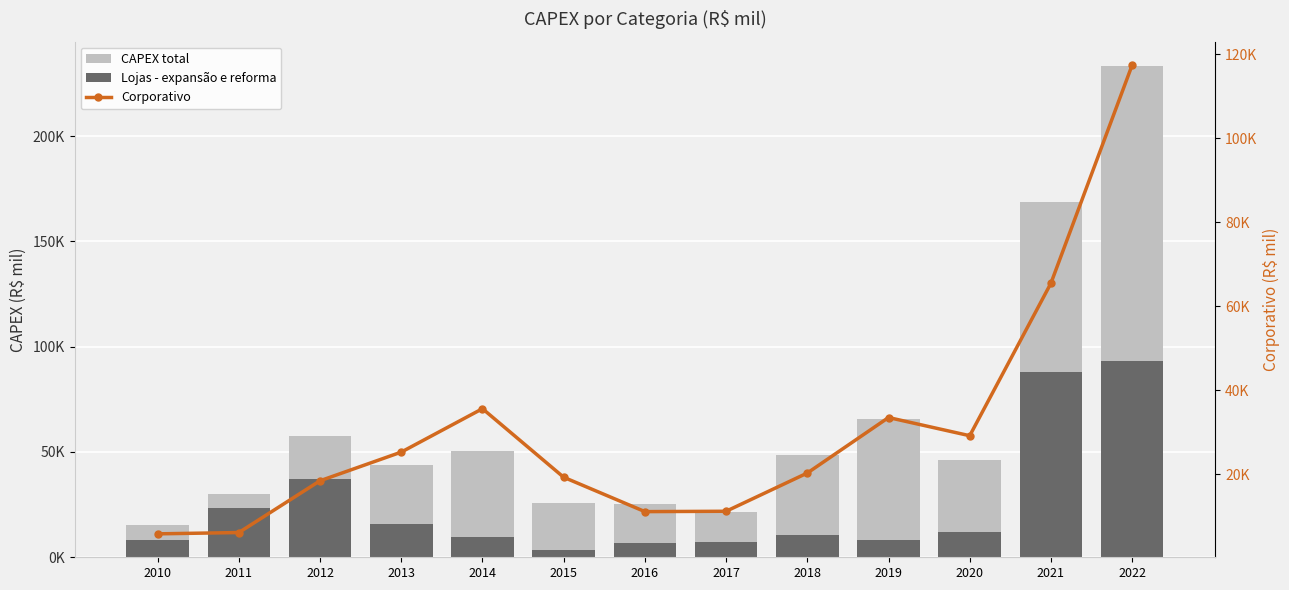

Where does the CAPEX total series first go above 46185?

2012